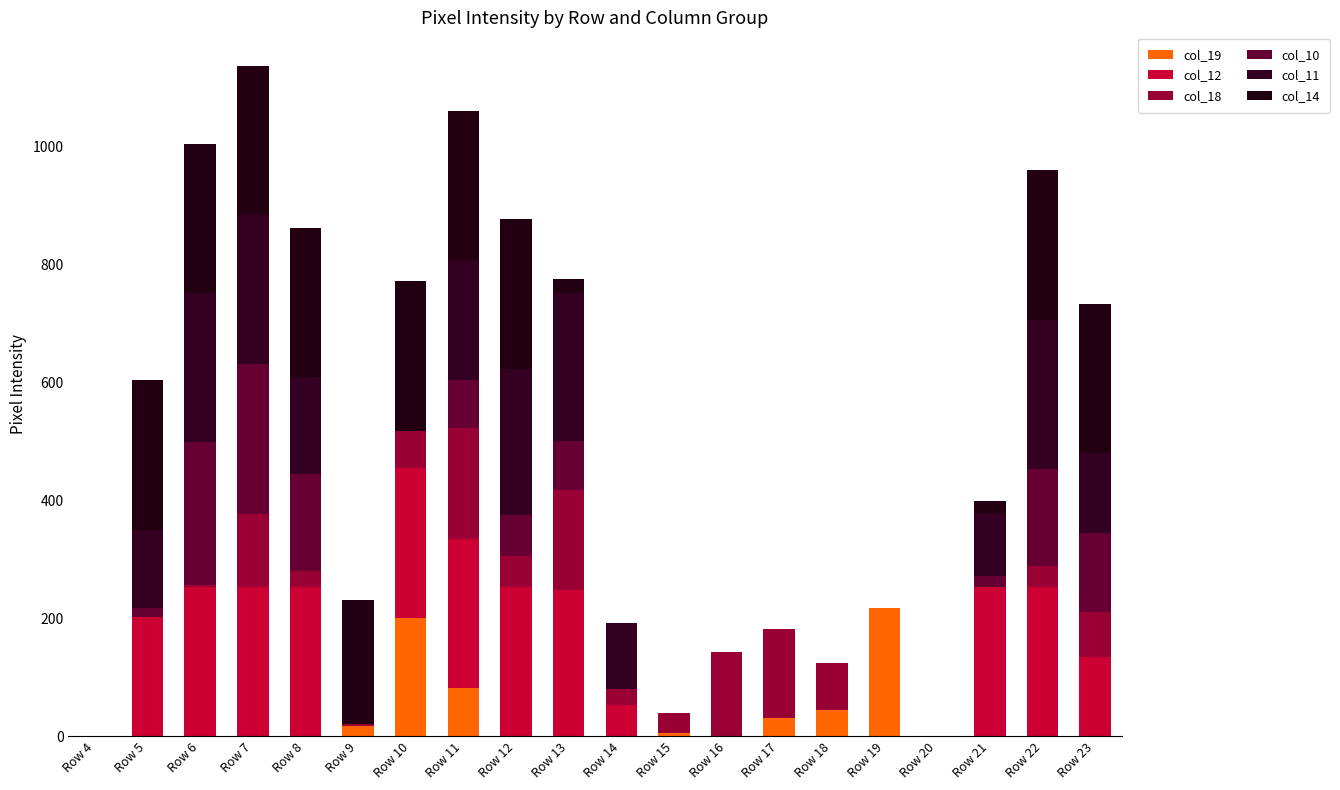

How many values in the col_19 series exceed 0?

7